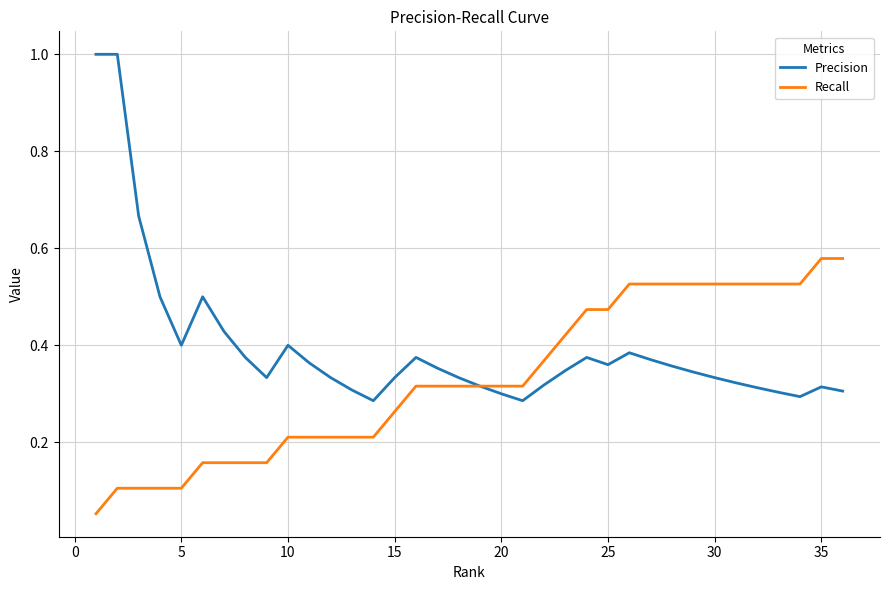

Which series has the widest spread of values?

Precision